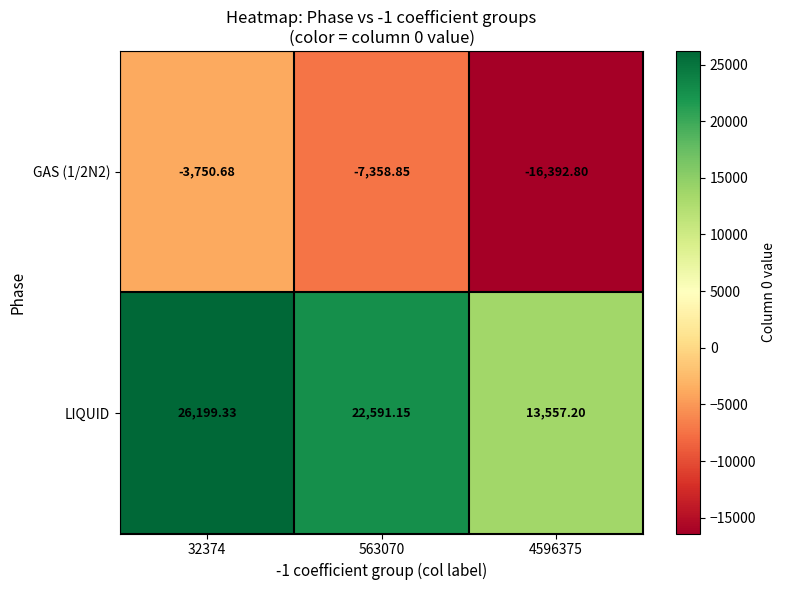

Which series has the largest total across all categories?

LIQUID